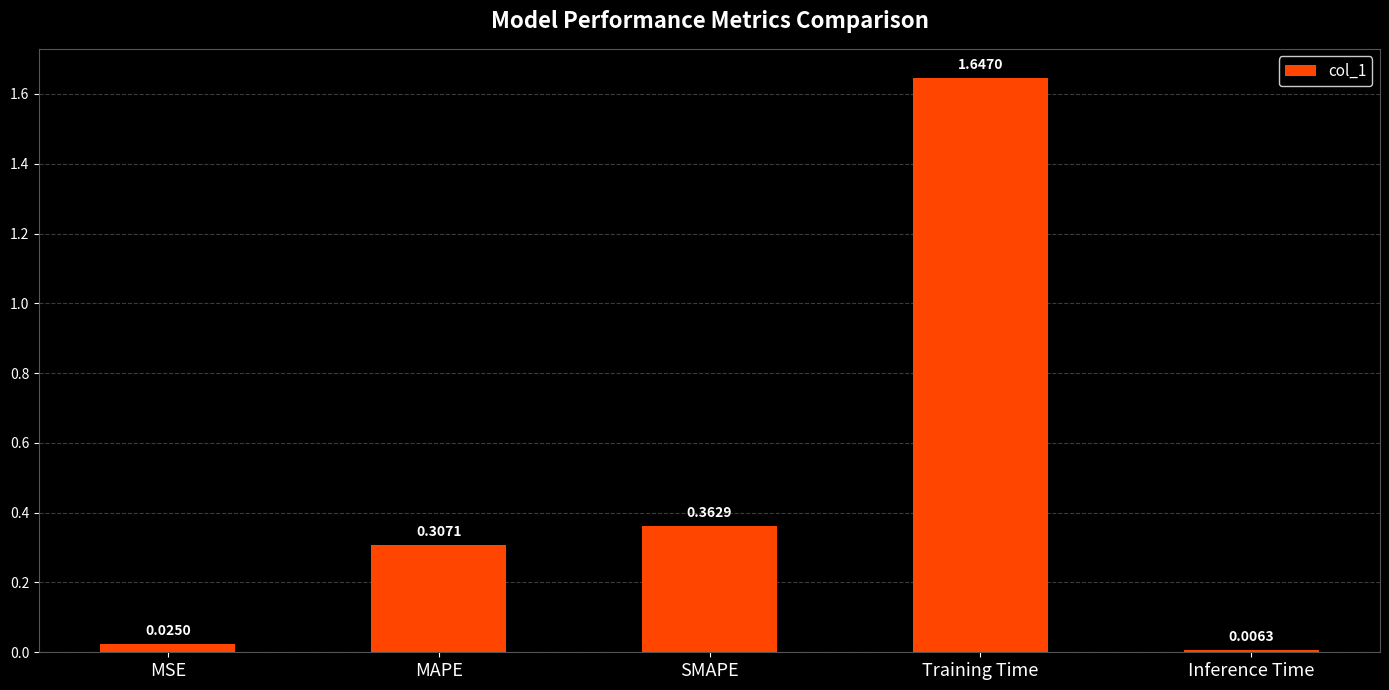

How many bars are there in total?

5